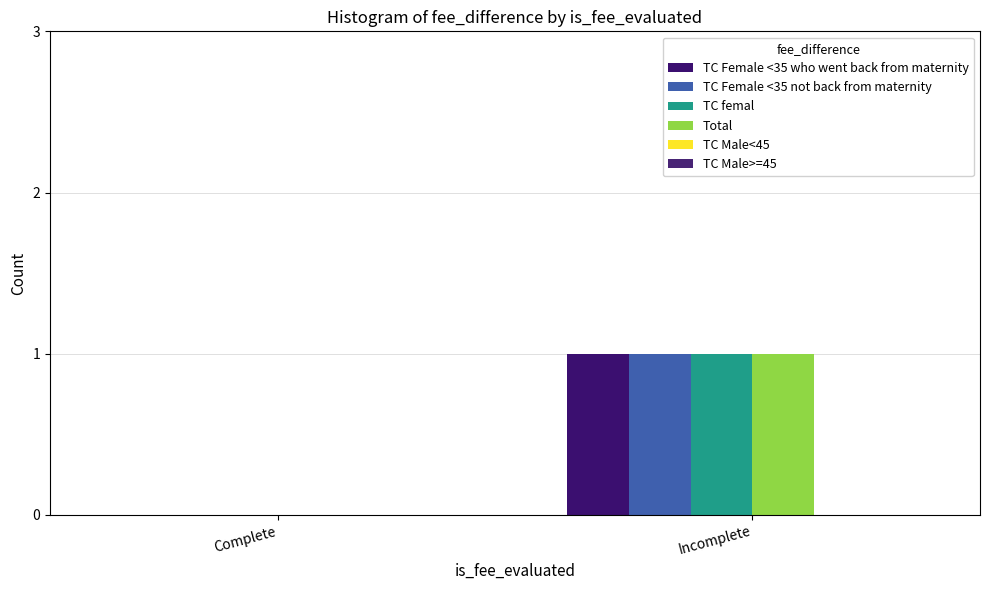

How many groups of bars are there?

2